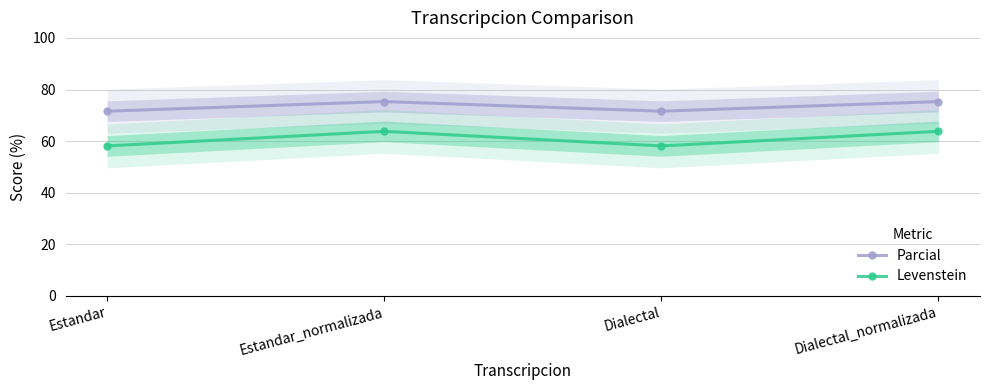

List the series in order of their peak value, lowest first.

Levenstein, Parcial